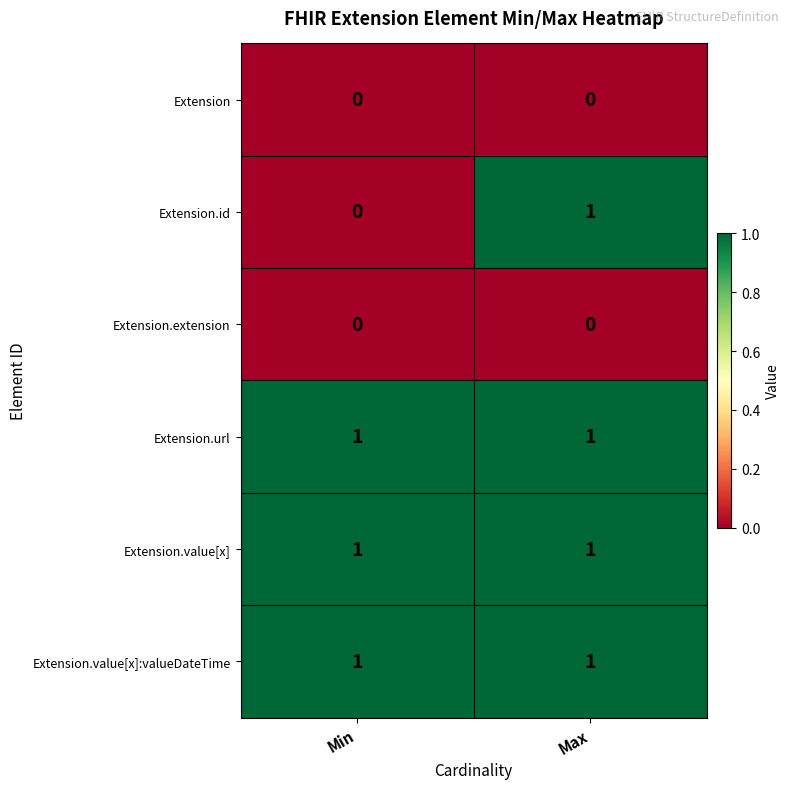

Is it true that Extension.value[x] equals 2 at Min?

False